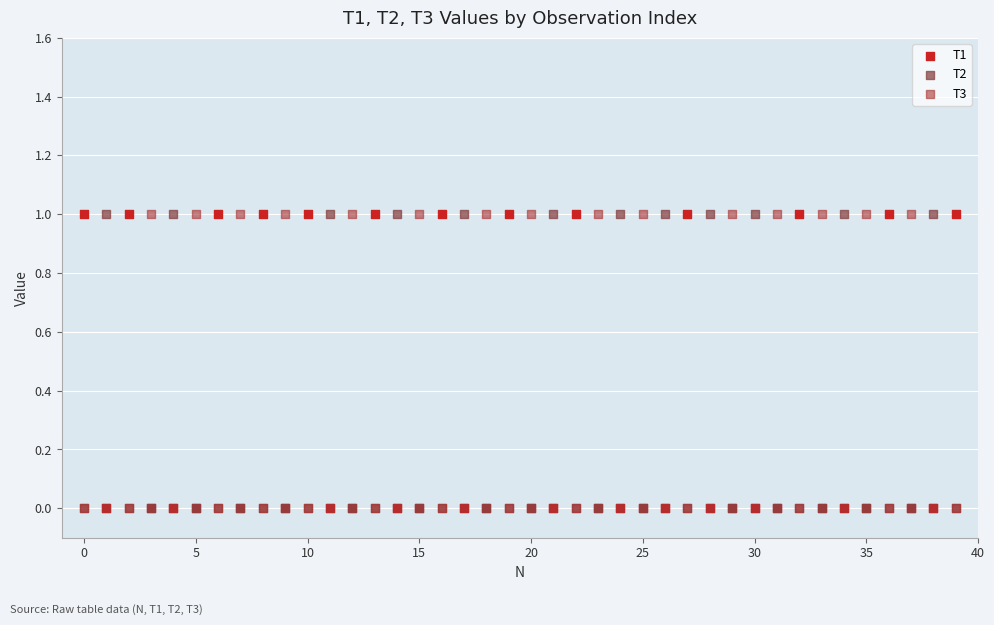

What are all the series names shown in the legend?

T1, T2, T3